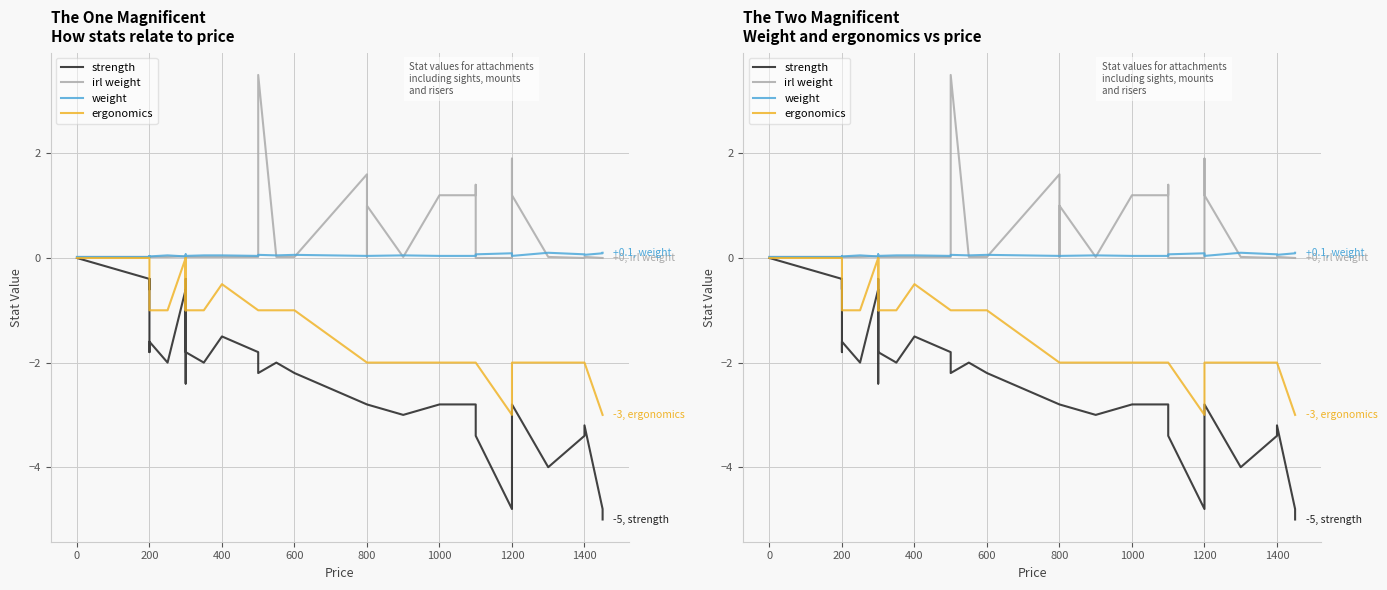

What are all the series names shown in the legend?

strength, irl weight, weight, ergonomics